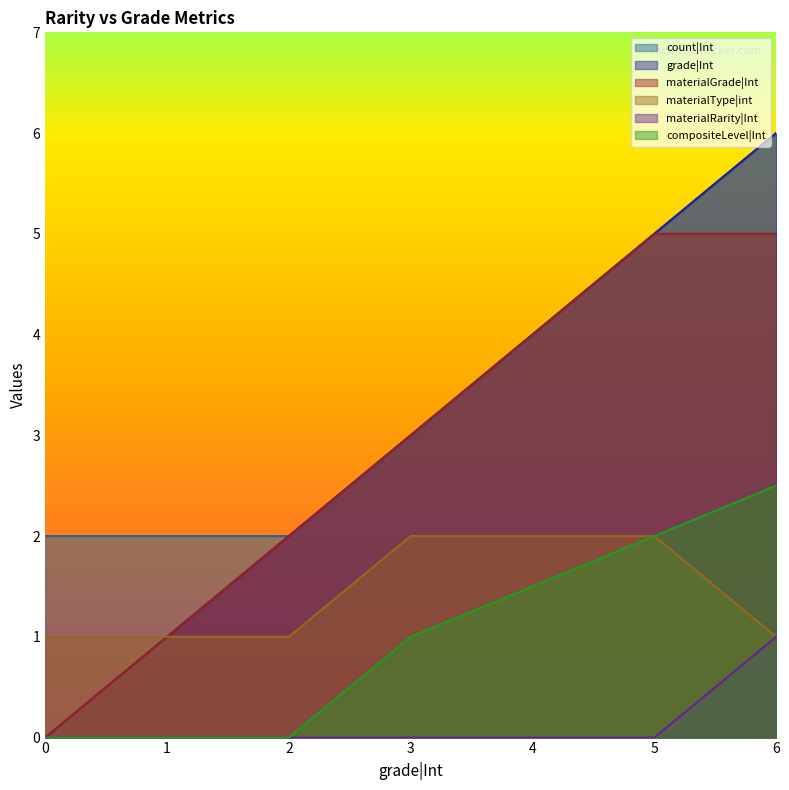

Does the chart display data point markers on the line(s)?

No